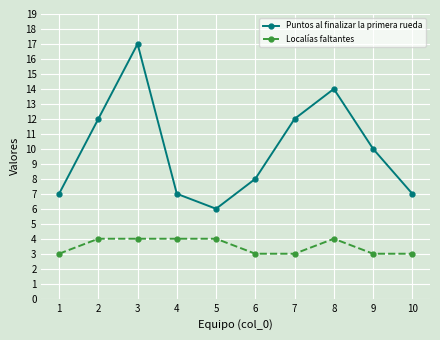

Reading right to left, list all the values displayed in this chart.

Puntos al finalizar la primera rueda: 10=7	9=10	8=14	7=12	6=8	5=6	4=7	3=17	2=12	1=7
Localías faltantes: 10=3	9=3	8=4	7=3	6=3	5=4	4=4	3=4	2=4	1=3